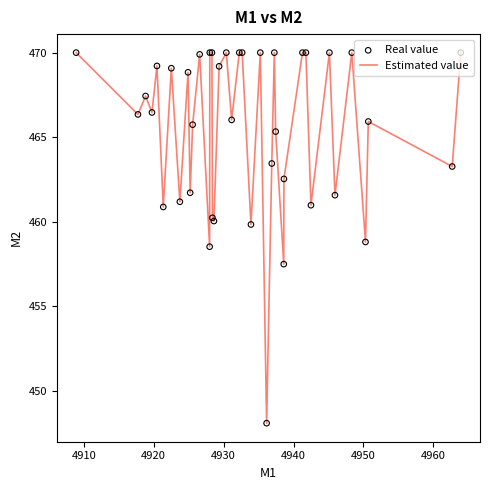

What is the difference between the maximum and minimum values?

21.9